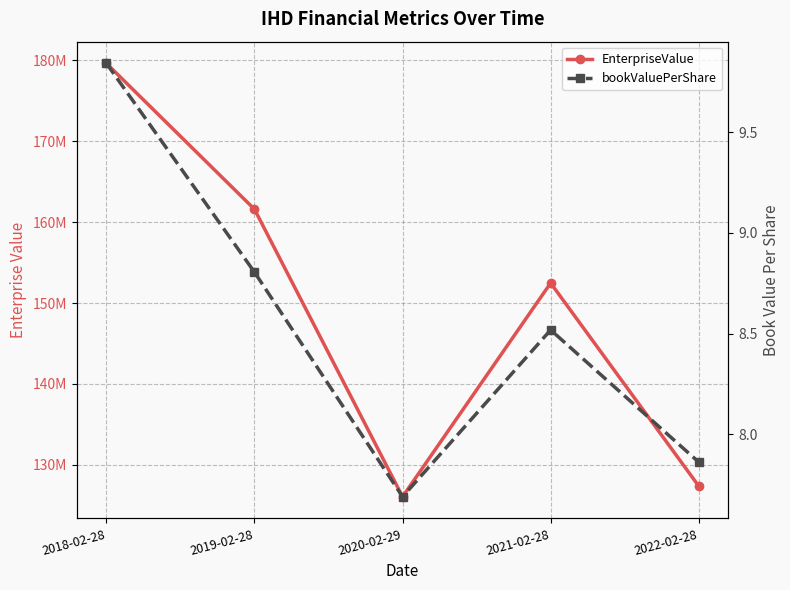

What position from the left is 2022-02-28?

5